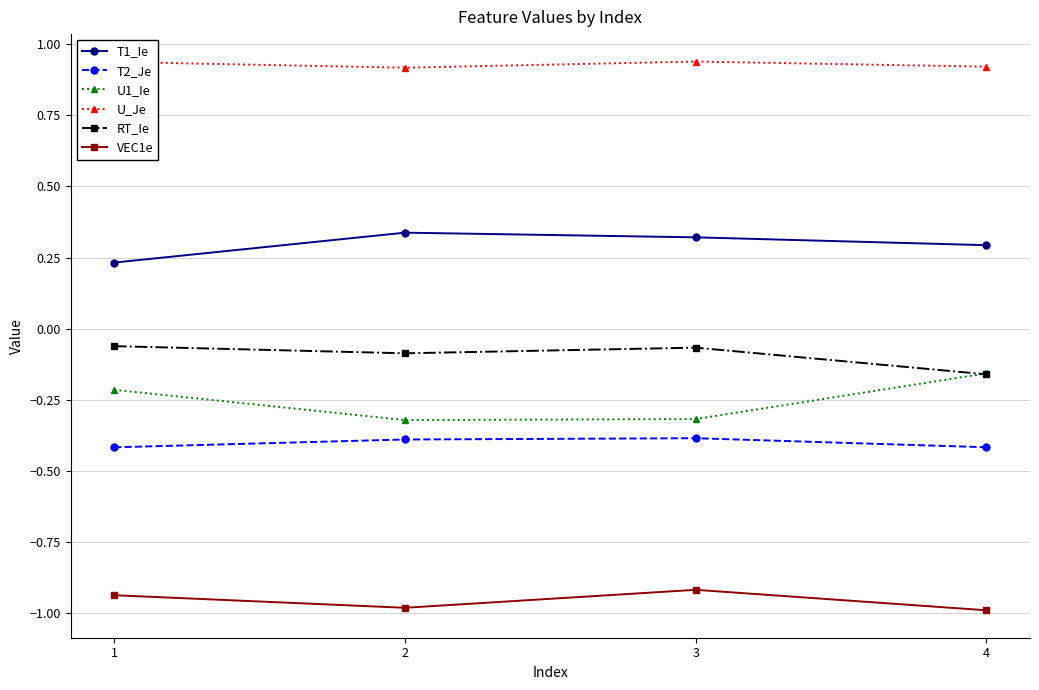

The T2_Je series shows -0.4 at 2. True or false?

True